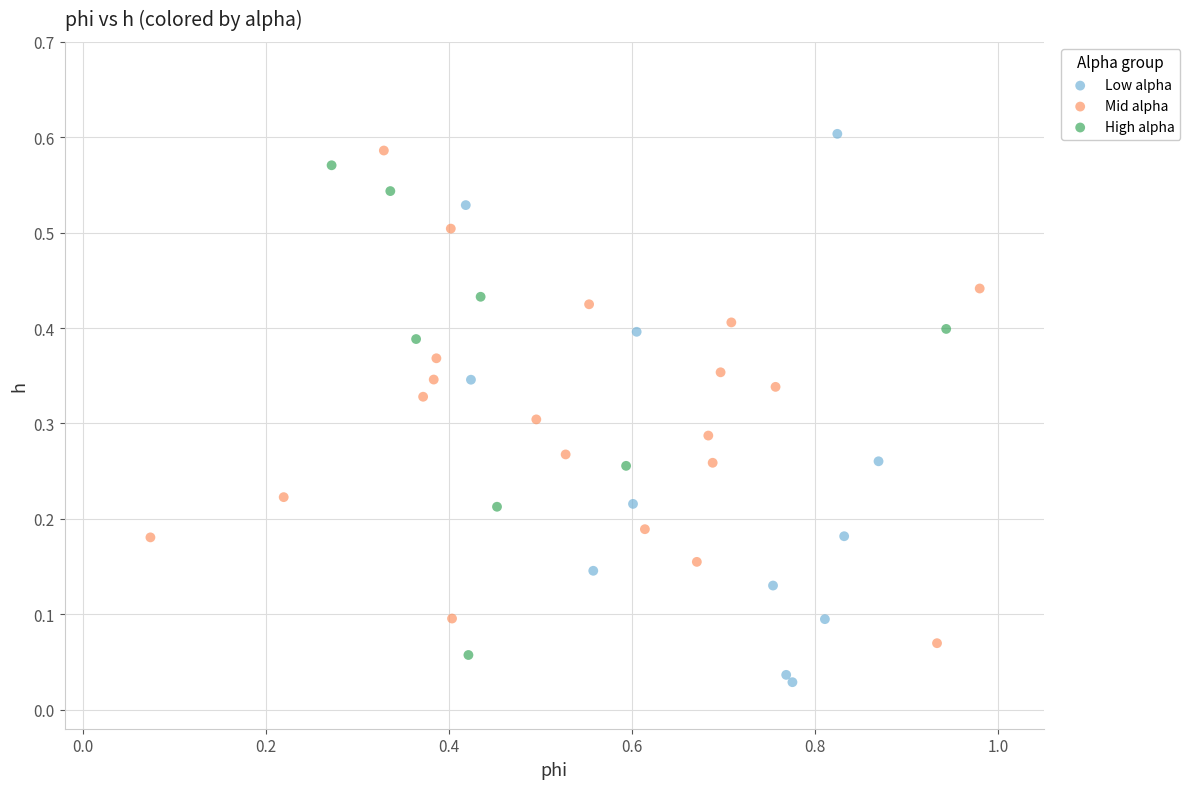

Which series contains the highest Y value?

Low alpha